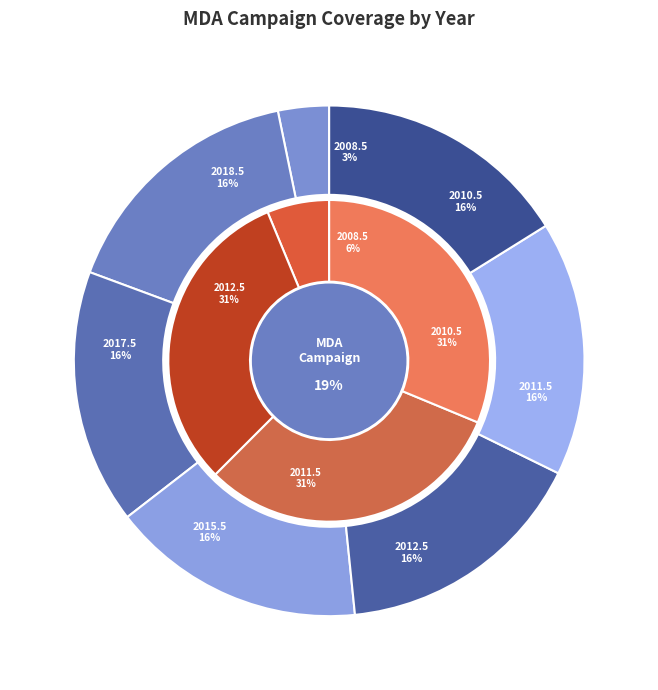

To the nearest percent, what is the average slice percentage?

14%